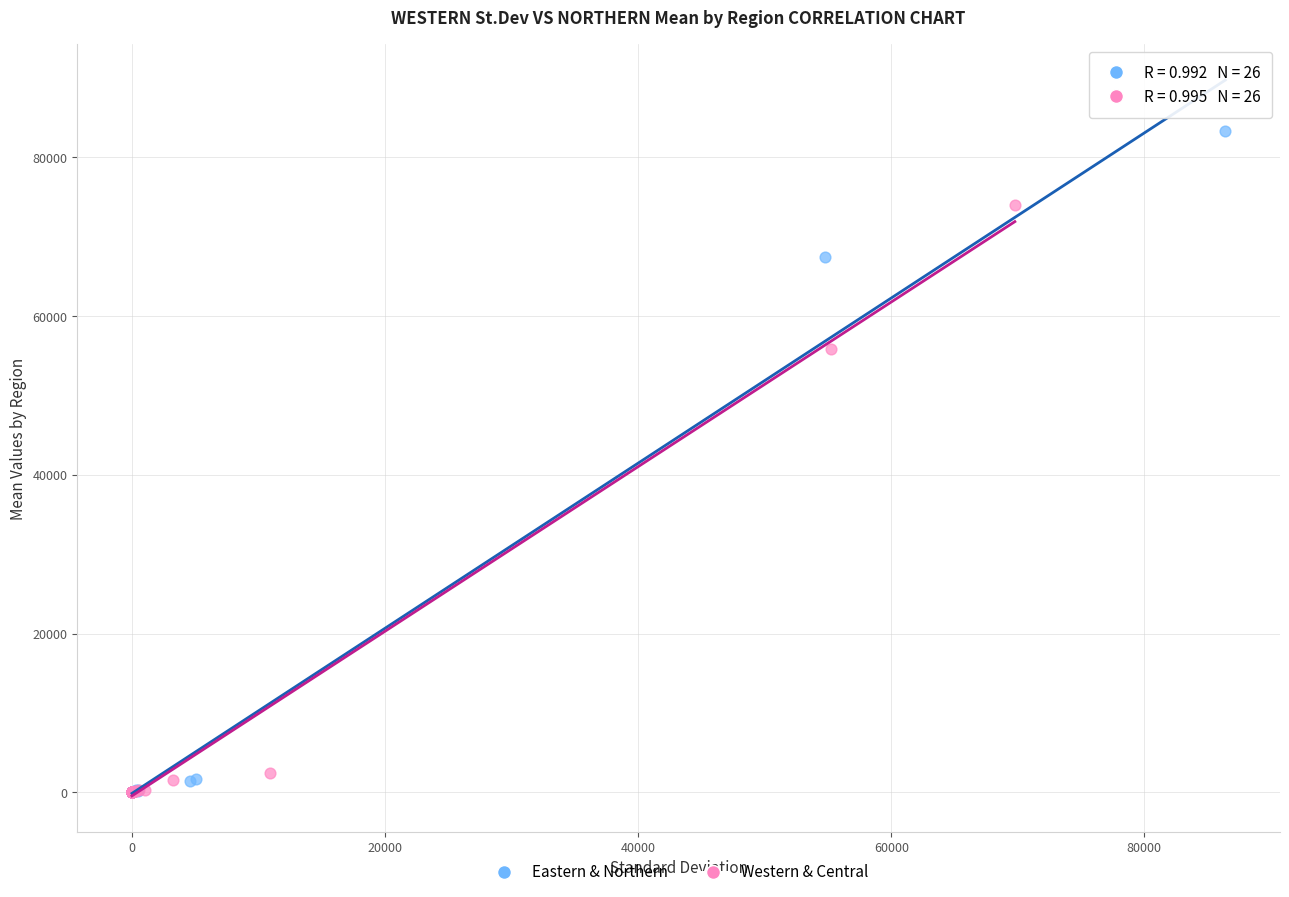

Which series reaches the maximum Y coordinate?

Eastern & Northern